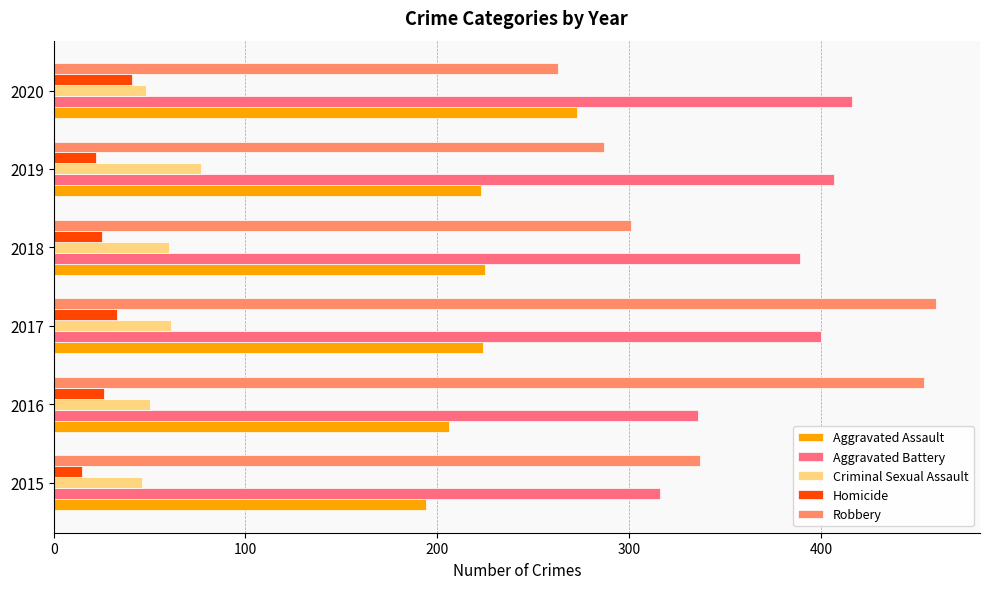

What is the spread (max minus min) of values at 2018?

364